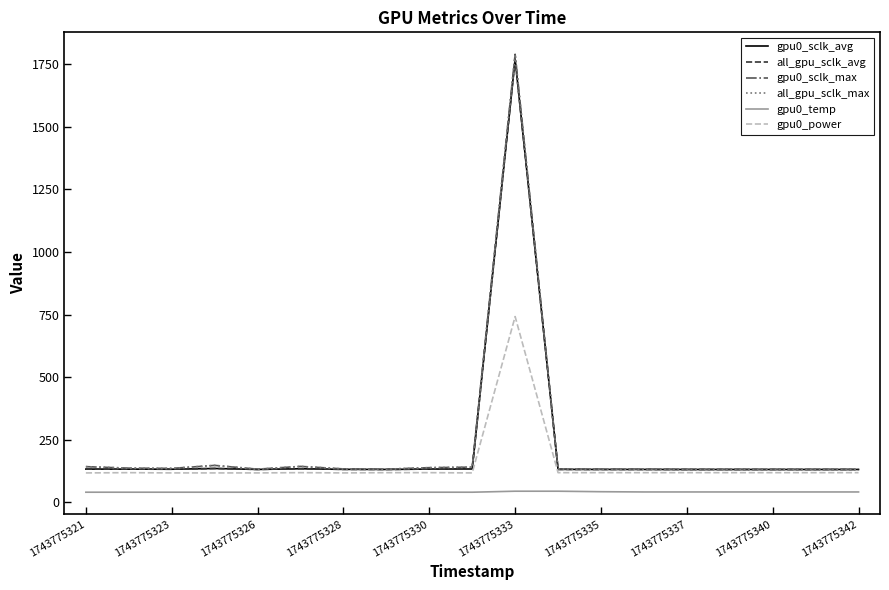

True or false: all_gpu_sclk_avg and gpu0_power intersect in this chart.

False